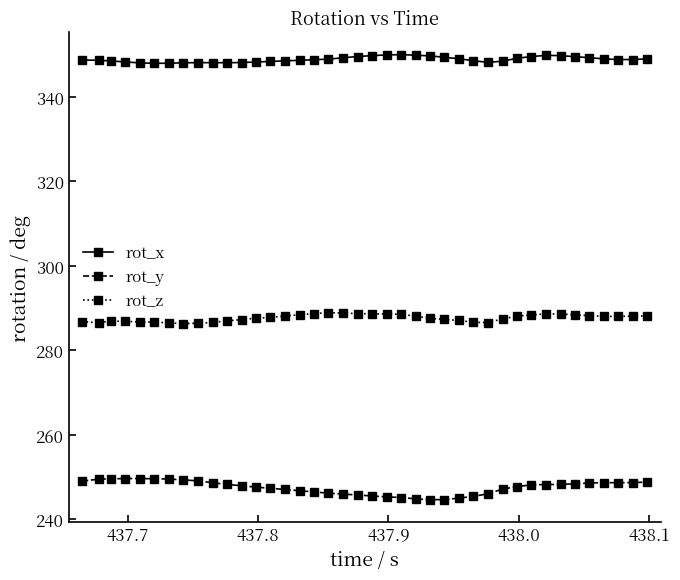

True or false: rot_z and rot_x cross at least once.

False